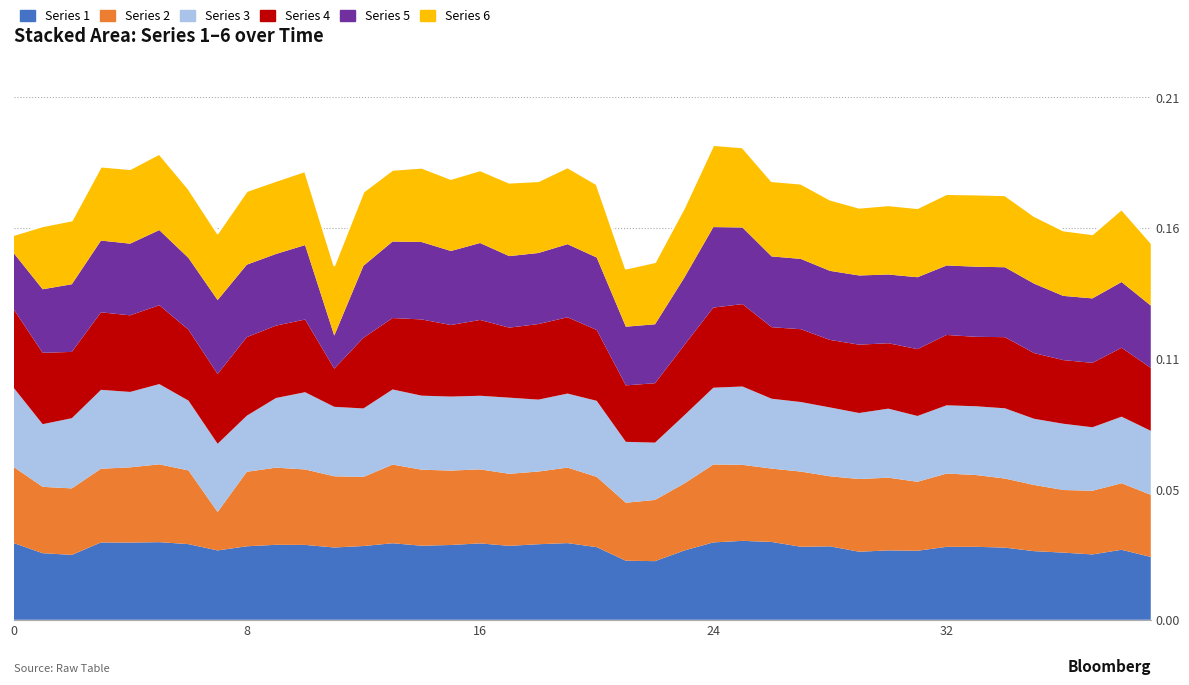

How many lines are shown in the chart?

6